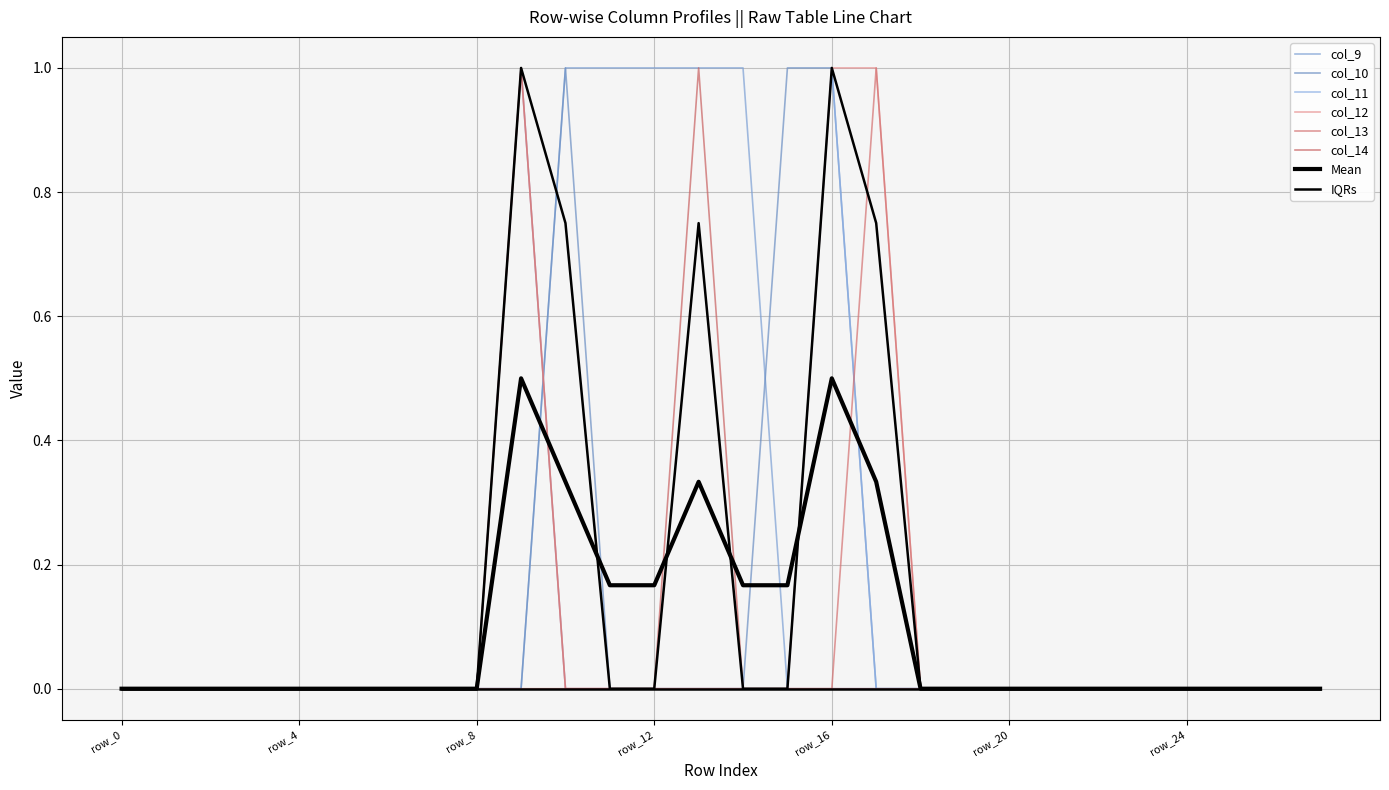

At which category does col_12 reach its first local peak?

row_9